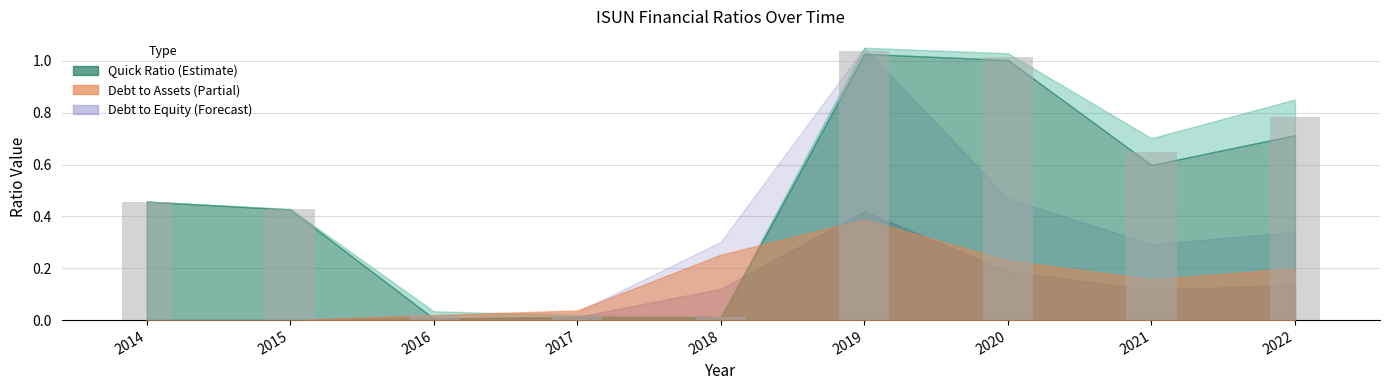

What is the sum of the values at 2019 and 2015?

1.5